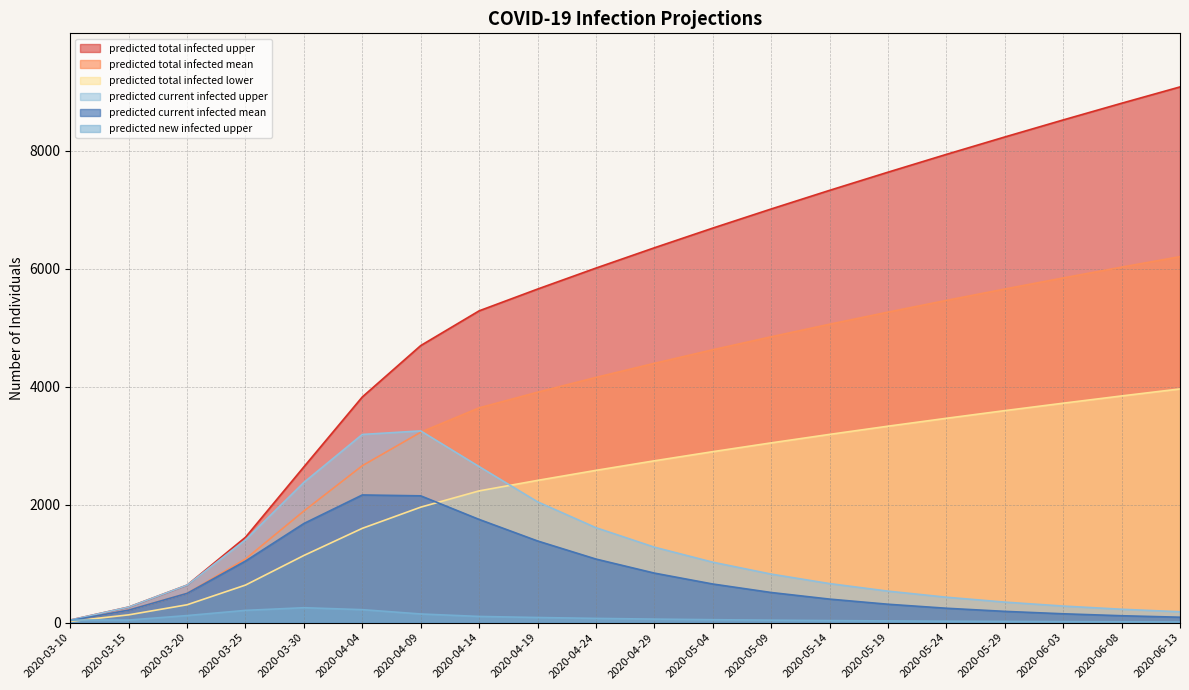

Reading left to right, extract all data points from this chart.

predicted_total_infected_upper: 2020-03-10=44	2020-03-15=264	2020-03-20=636	2020-03-25=1448	2020-03-30=2642	2020-04-04=3827	2020-04-09=4698	2020-04-14=5287	2020-04-19=5656	2020-04-24=6012	2020-04-29=6356	2020-05-04=6690	2020-05-09=7014	2020-05-14=7330	2020-05-19=7638	2020-05-24=7940	2020-05-29=8235	2020-06-03=8524	2020-06-08=8807	2020-06-13=9084
predicted_total_infected_mean: 2020-03-10=35	2020-03-15=212	2020-03-20=496	2020-03-25=1079	2020-03-30=1893	2020-04-04=2661	2020-04-09=3229	2020-04-14=3642	2020-04-19=3907	2020-04-24=4158	2020-04-29=4397	2020-05-04=4627	2020-05-09=4847	2020-05-14=5060	2020-05-19=5265	2020-05-24=5464	2020-05-29=5657	2020-06-03=5845	2020-06-08=6028	2020-06-13=6206
predicted_total_infected_lower: 2020-03-10=22	2020-03-15=132	2020-03-20=303	2020-03-25=637	2020-03-30=1139	2020-04-04=1599	2020-04-09=1958	2020-04-14=2234	2020-04-19=2412	2020-04-24=2582	2020-04-29=2744	2020-05-04=2899	2020-05-09=3048	2020-05-14=3192	2020-05-19=3331	2020-05-24=3465	2020-05-29=3595	2020-06-03=3721	2020-06-08=3844	2020-06-13=3963
predicted_current_infected_upper: 2020-03-10=44	2020-03-15=264	2020-03-20=636	2020-03-25=1404	2020-03-30=2378	2020-04-04=3191	2020-04-09=3251	2020-04-14=2646	2020-04-19=2049	2020-04-24=1610	2020-04-29=1280	2020-05-04=1025	2020-05-09=823	2020-05-14=662	2020-05-19=534	2020-05-24=431	2020-05-29=348	2020-06-03=281	2020-06-08=227	2020-06-13=184
predicted_current_infected_mean: 2020-03-10=35	2020-03-15=212	2020-03-20=496	2020-03-25=1044	2020-03-30=1681	2020-04-04=2165	2020-04-09=2150	2020-04-14=1750	2020-04-19=1385	2020-04-24=1078	2020-04-29=840	2020-05-04=655	2020-05-09=511	2020-05-14=399	2020-05-19=312	2020-05-24=244	2020-05-29=191	2020-06-03=150	2020-06-08=117	2020-06-13=92
predicted_new_infected_upper: 2020-03-10=44	2020-03-15=44	2020-03-20=120	2020-03-25=208	2020-03-30=253	2020-04-04=220	2020-04-09=147	2020-04-14=105	2020-04-19=87	2020-04-24=72	2020-04-29=60	2020-05-04=50	2020-05-09=42	2020-05-14=35	2020-05-19=29	2020-05-24=24	2020-05-29=20	2020-06-03=17	2020-06-08=14	2020-06-13=11